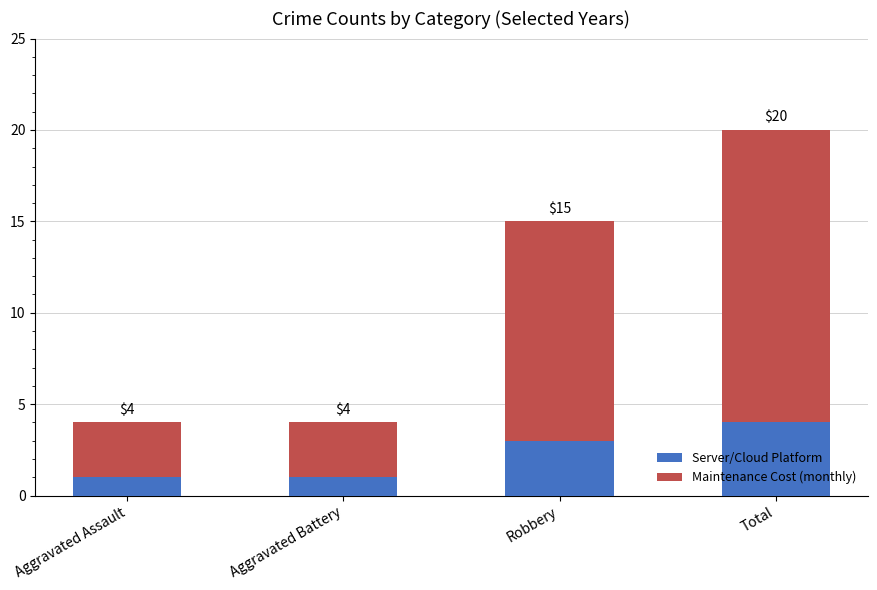

What is the approximate value of Server/Cloud Platform at Total?

4